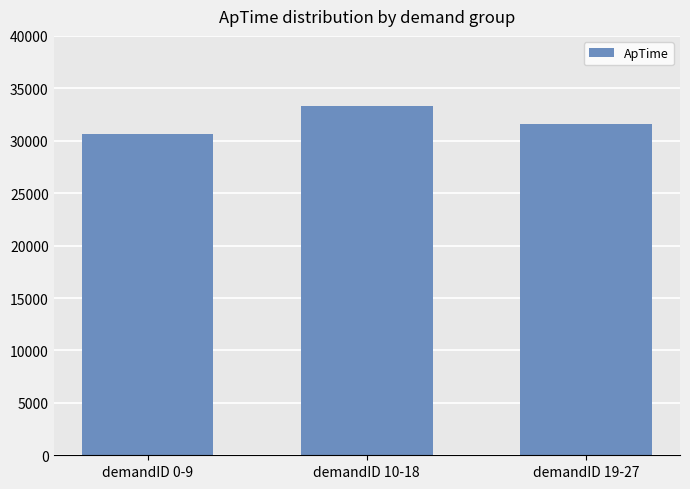

What is the sum of all values?

95561